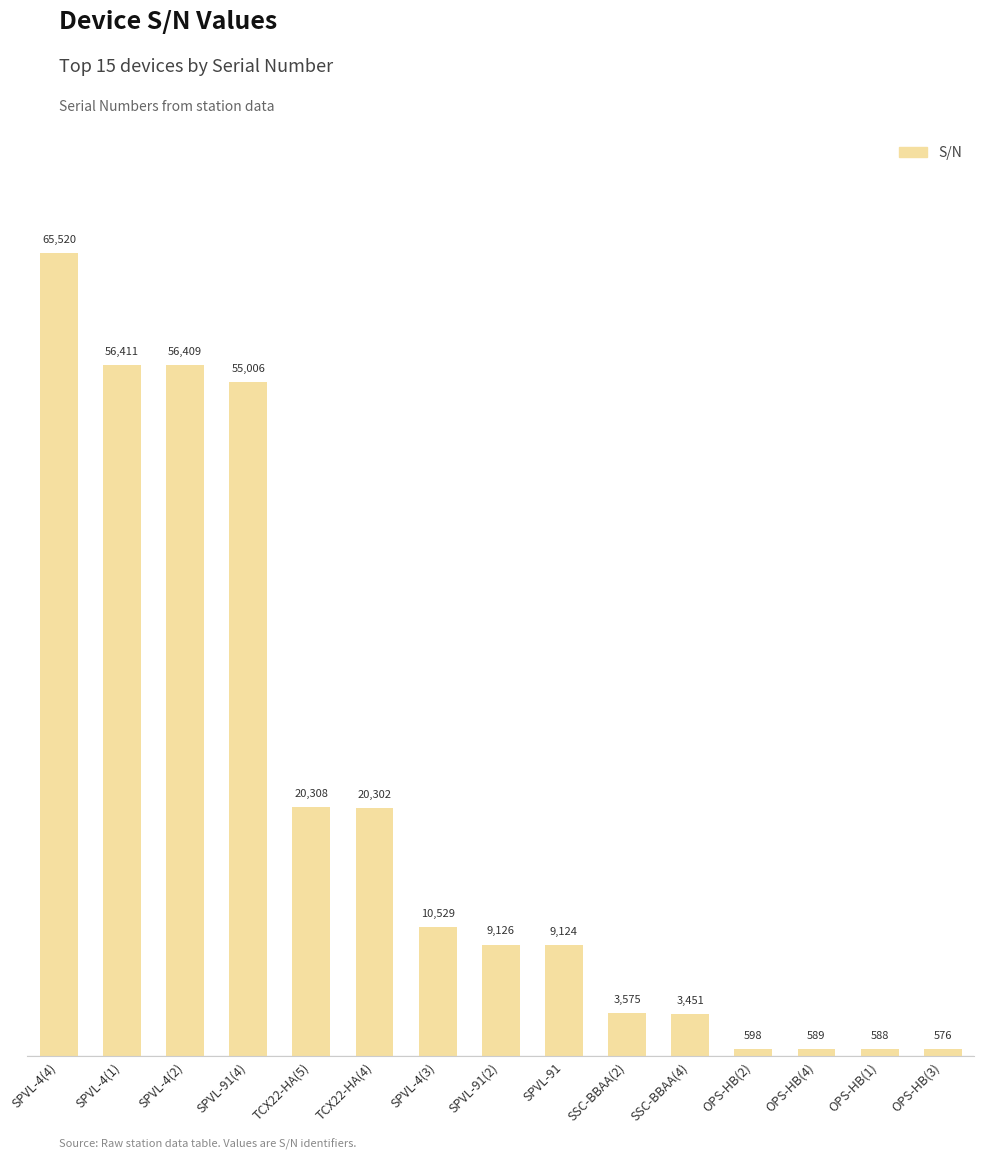

What is the difference between the maximum and minimum values?

64944